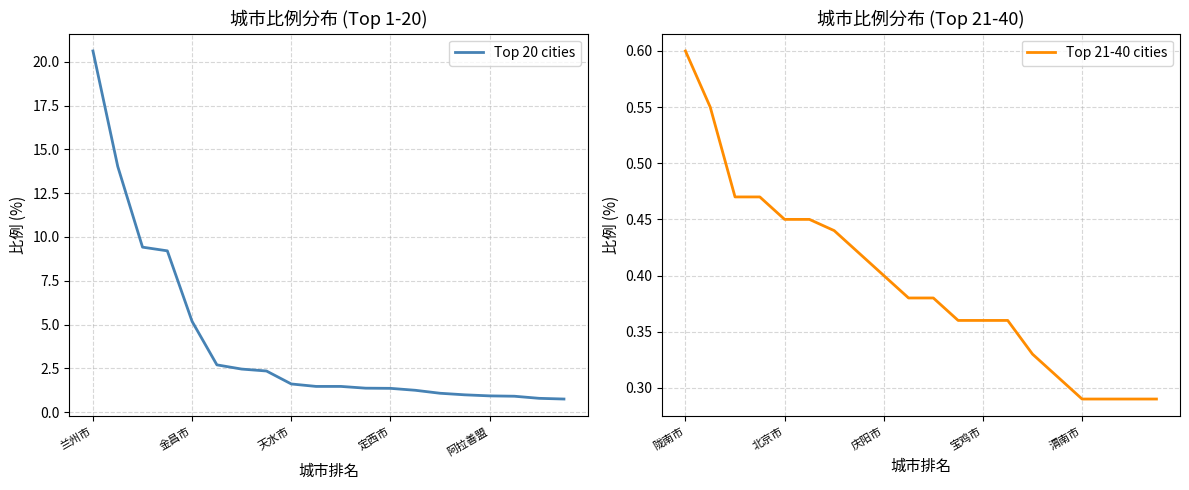

At which category is the sum across all series the highest?

兰州市